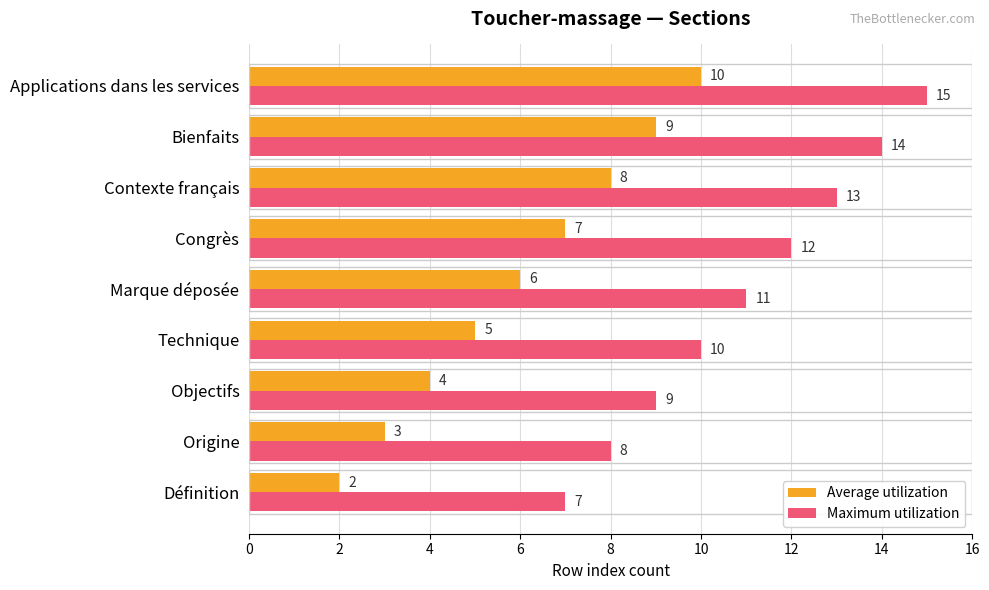

What is the difference between the Average utilization values at Applications dans les services and Origine?

7